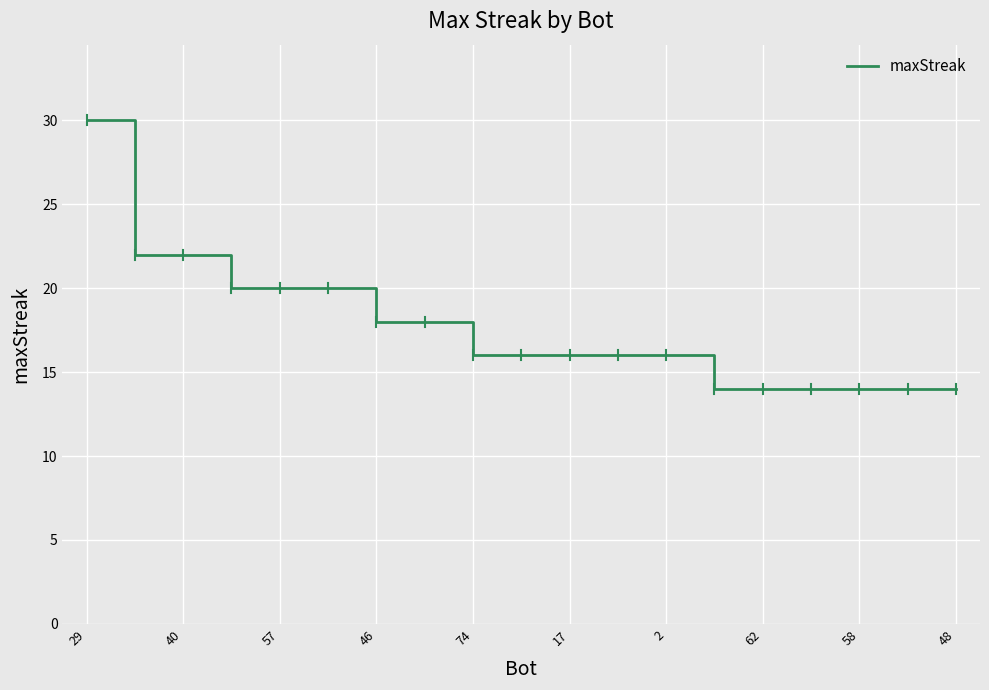

Does the chart display data point markers on the line(s)?

No